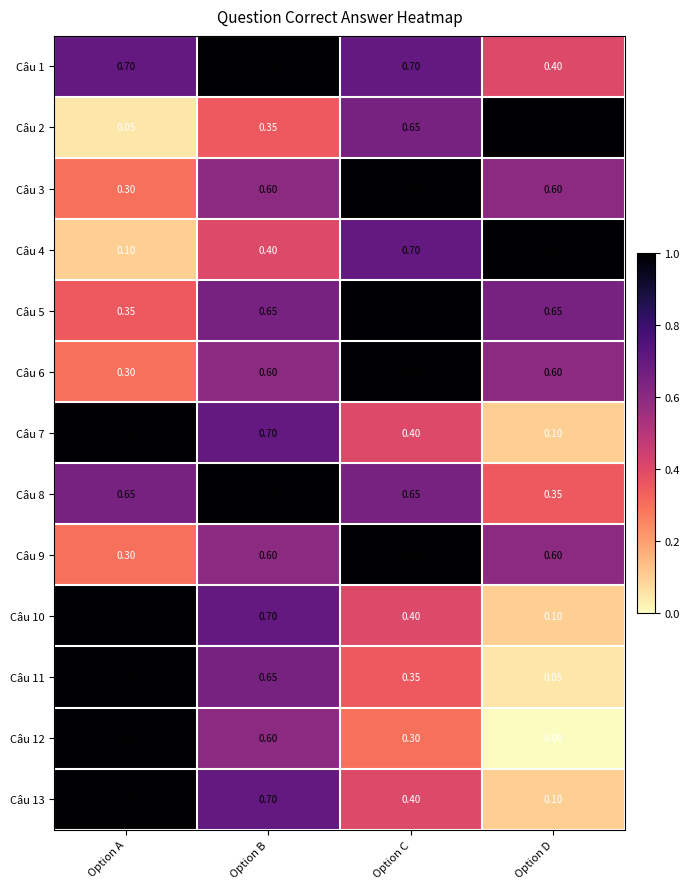

Which category has the lowest value in the Câu 9 series?

Option A